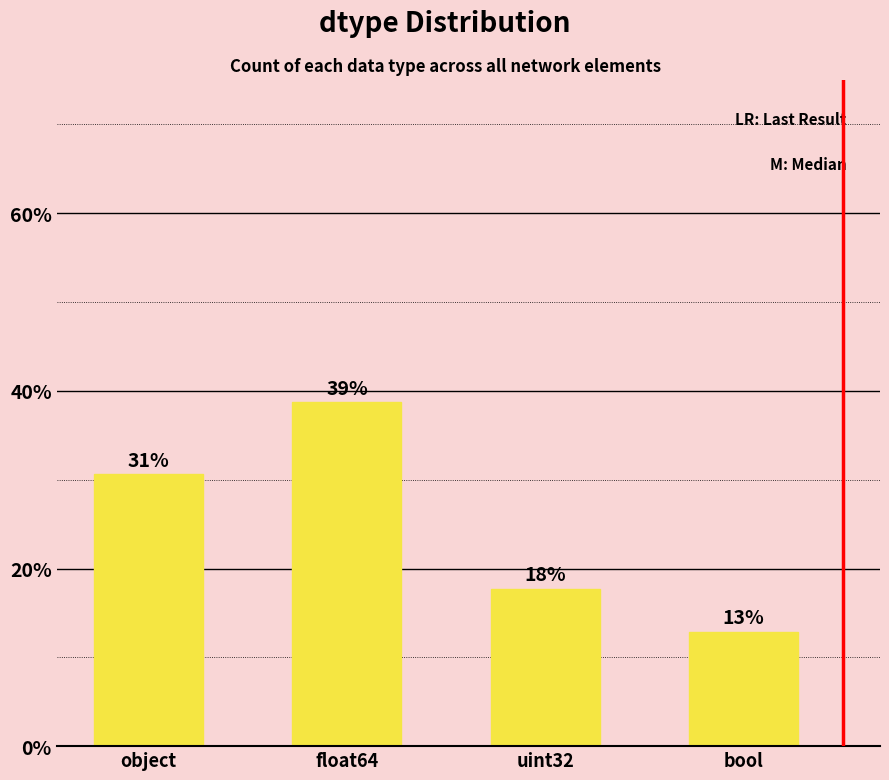

What is the value of the 4th bar from the left?

12.9